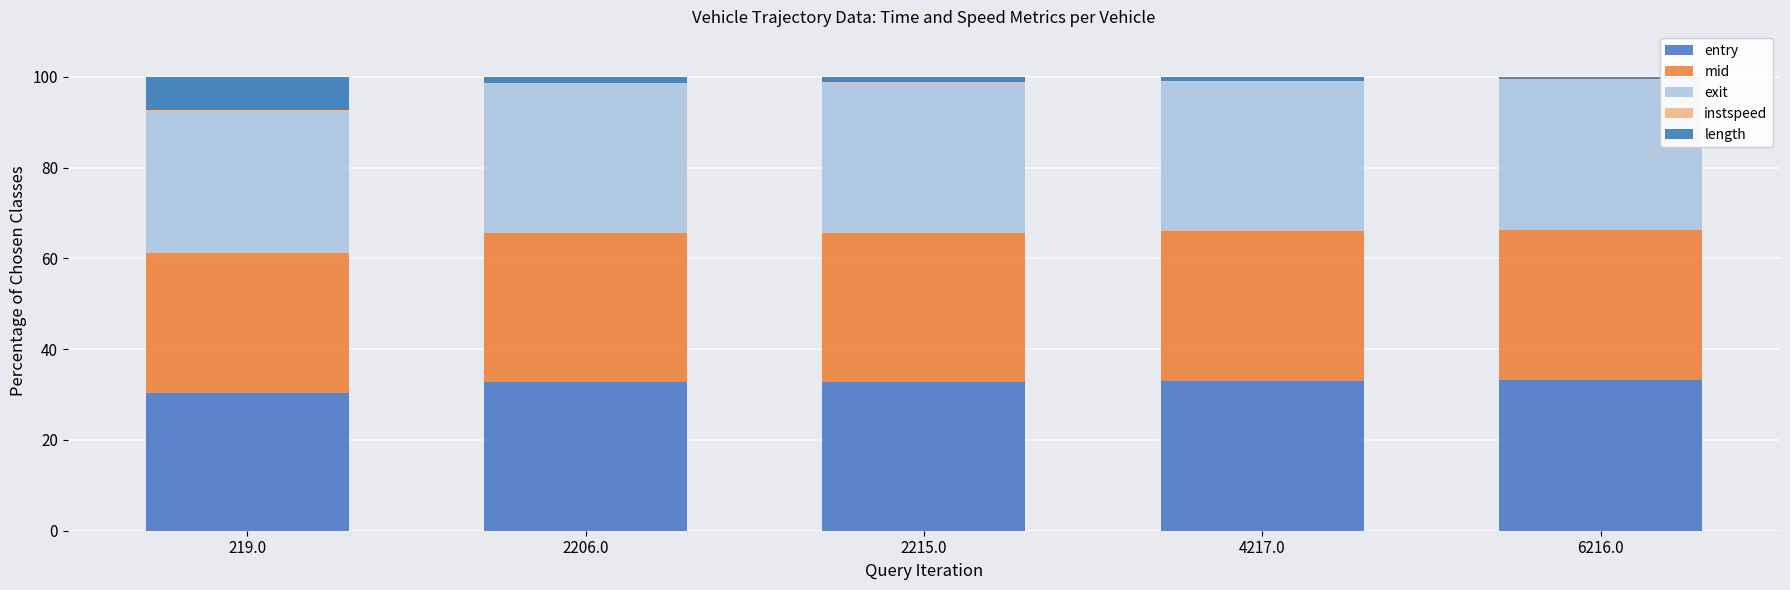

List the series in order of their peak value, lowest first.

instspeed, length, entry, mid, exit